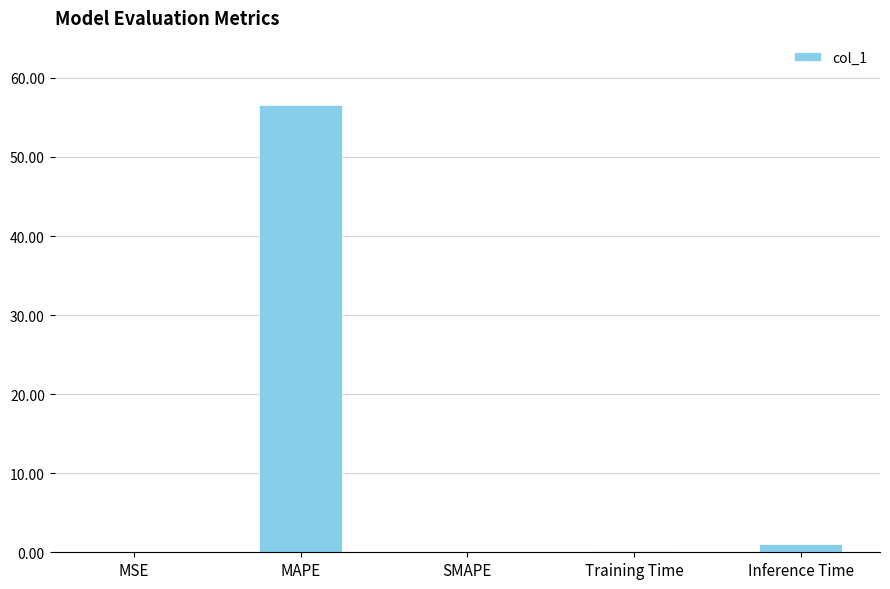

What is the sum of all values?

57.7